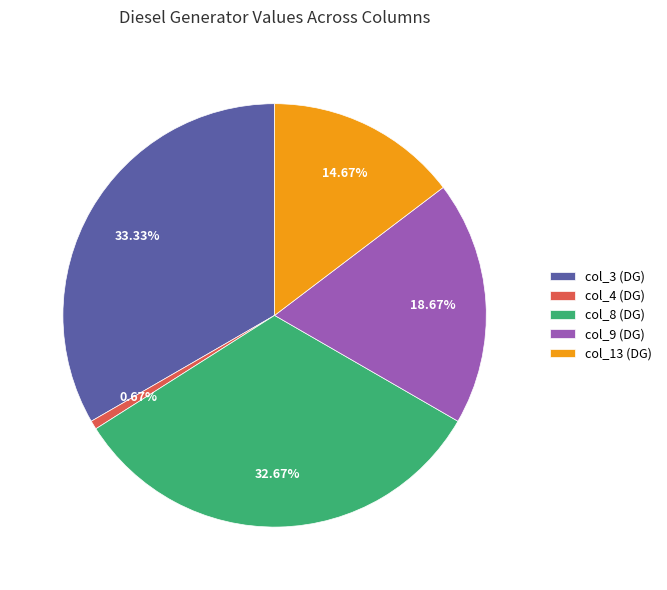

Is col_3 (DG) the majority of the pie?

No